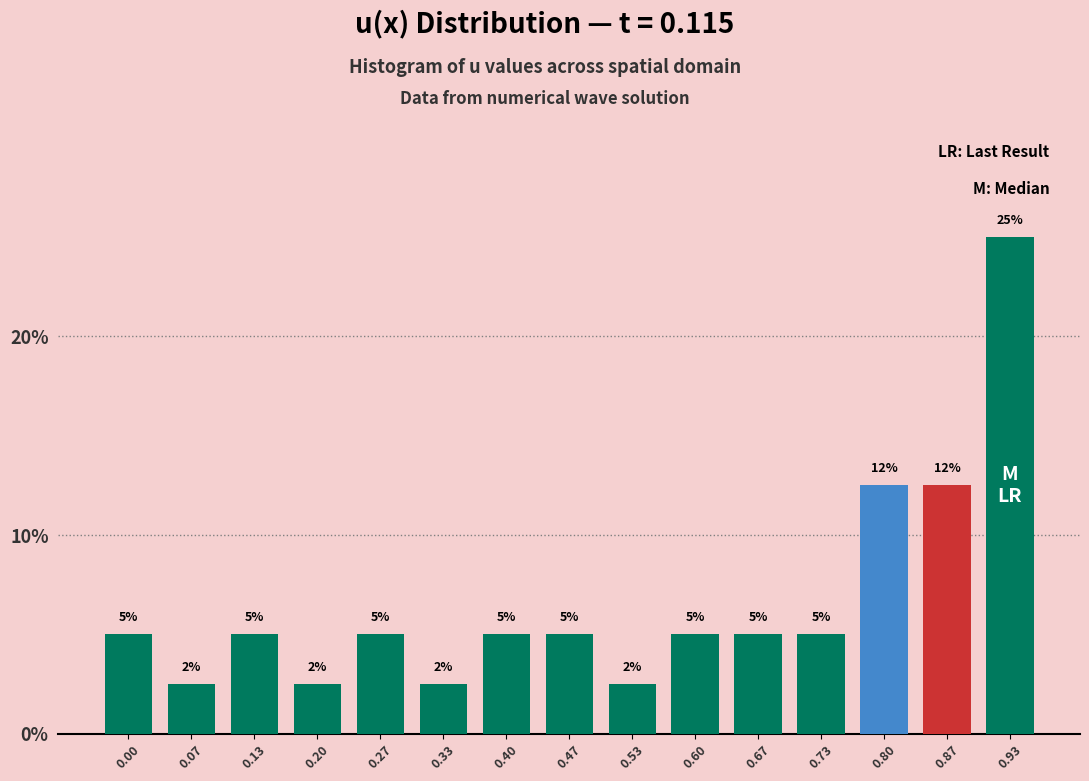

True or false: the data shows 3.0 at 0.47.

False